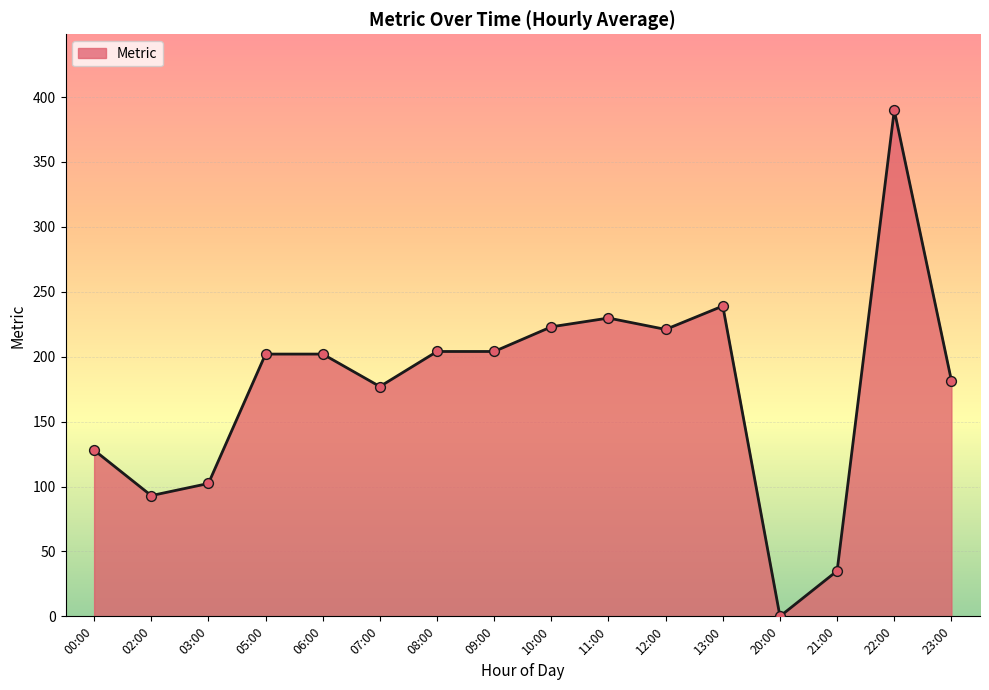

Approximately how many times larger is the value at 09:00 compared to 21:00?

5.8